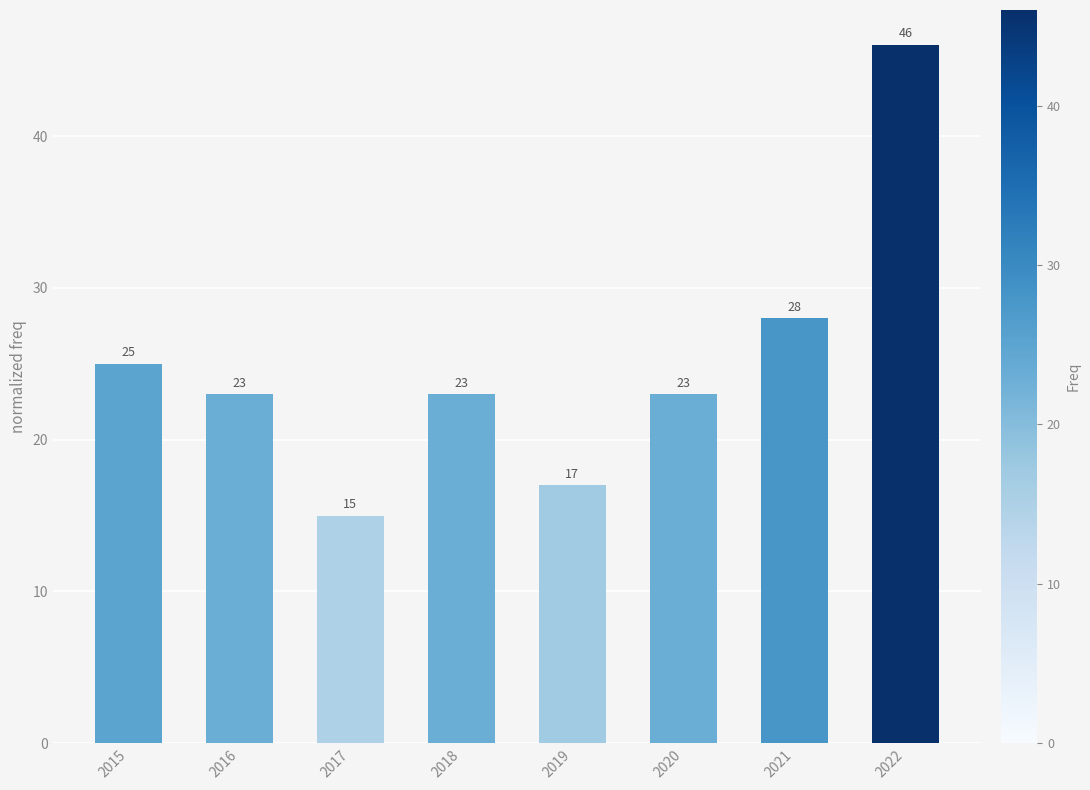

What is the difference between the values at 2022 and 2019?

29